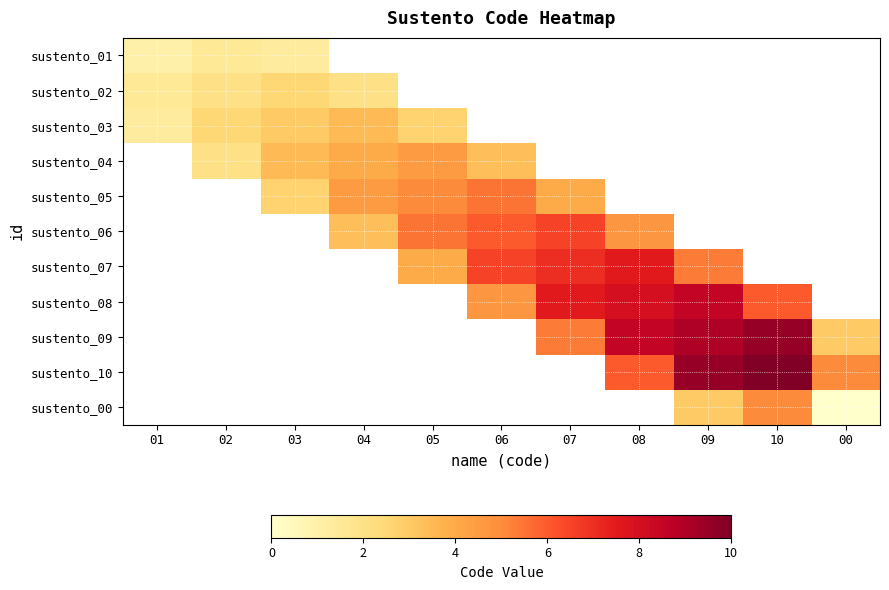

What is the difference between the sustento_05 values at 05 and 06?

0.5